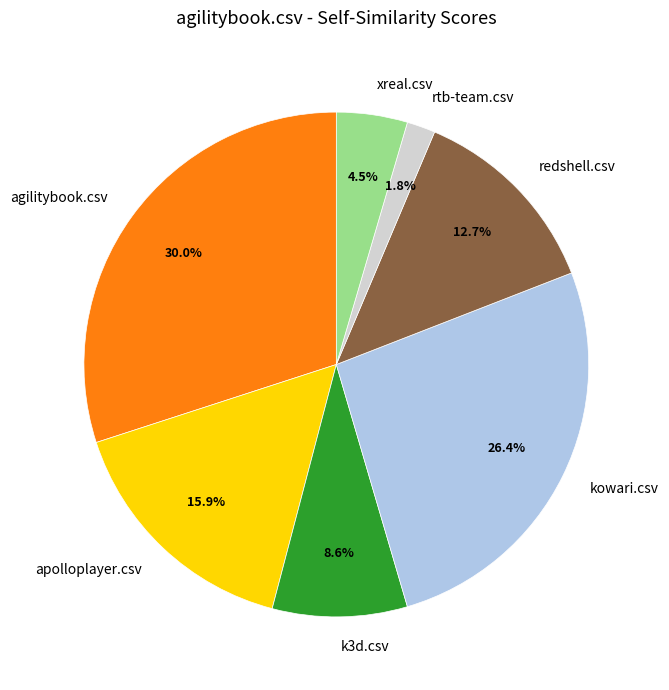

What percentage do rtb-team.csv and agilitybook.csv together represent?

31.8%